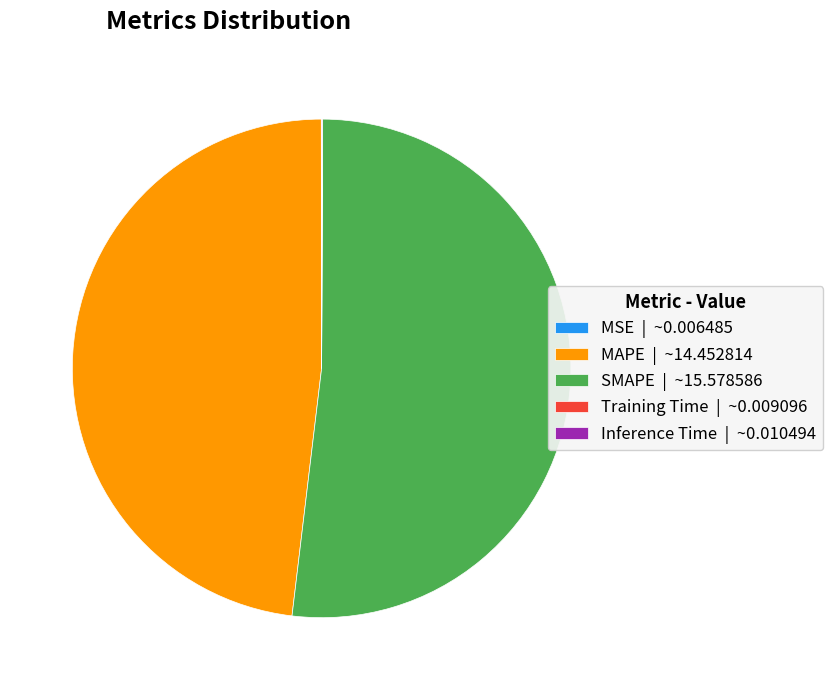

Is the sum of MAPE | ~14.452814 and SMAPE | ~15.578586 greater than half?

Yes